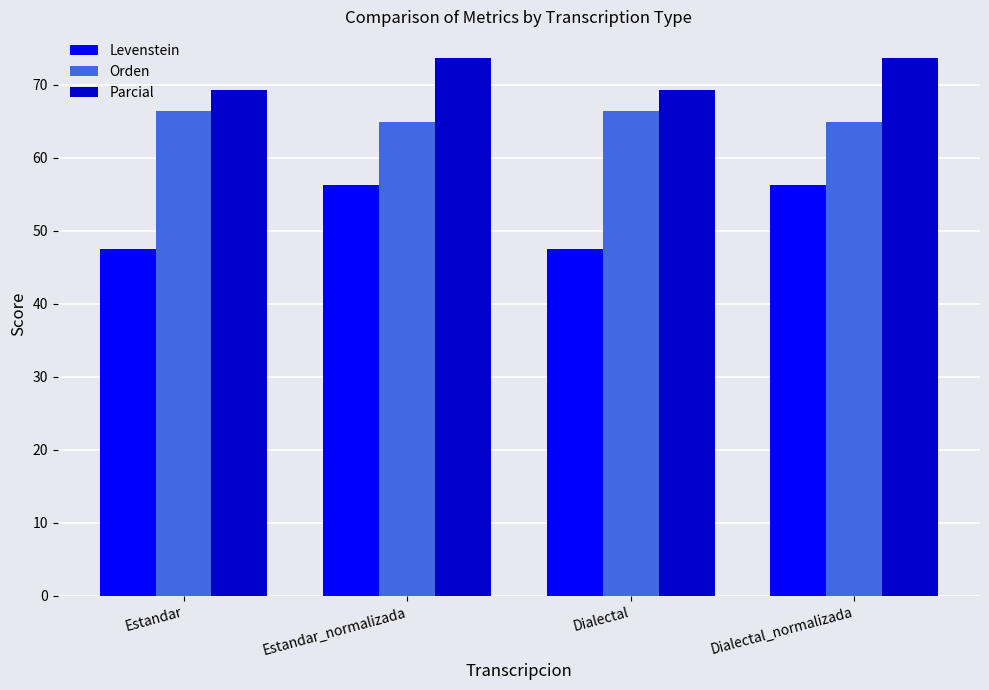

What is the label of the 4th bar from the right?

Estandar